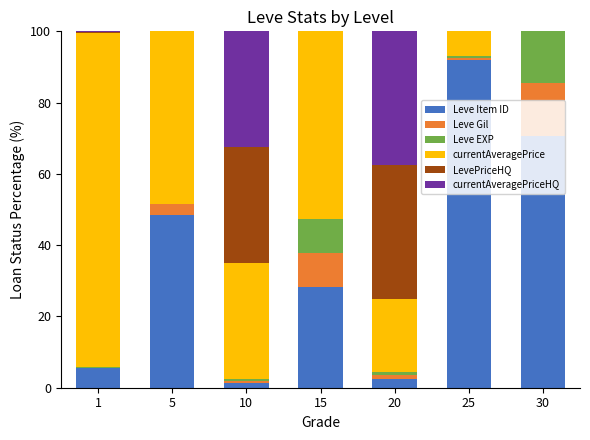

What is the highest value of the Leve Item ID series?

91.9